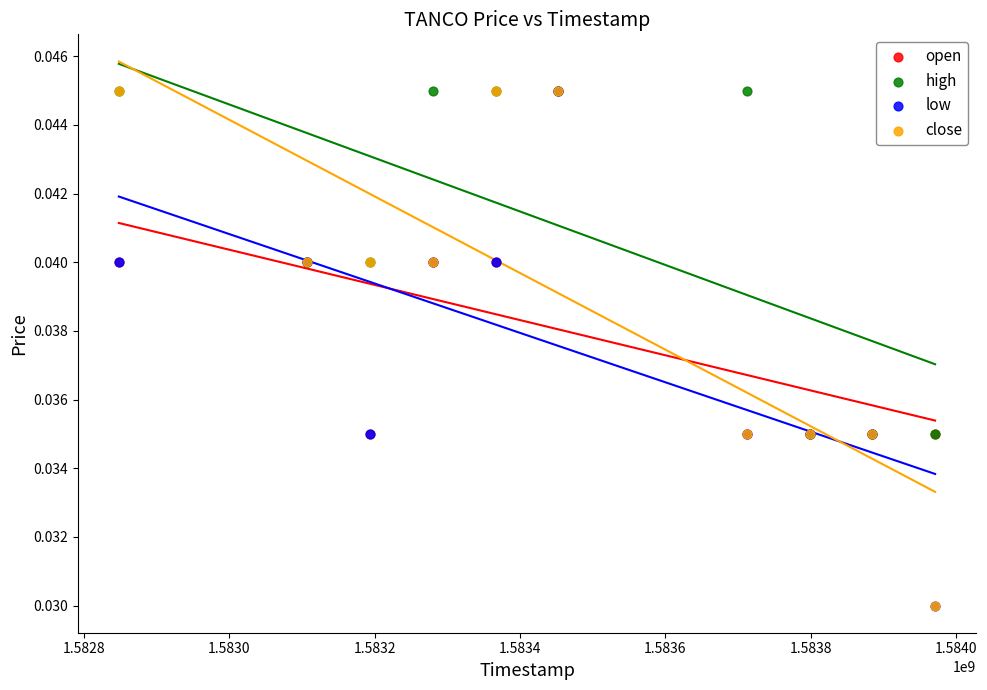

What are all the series names shown in the legend?

open, high, low, close